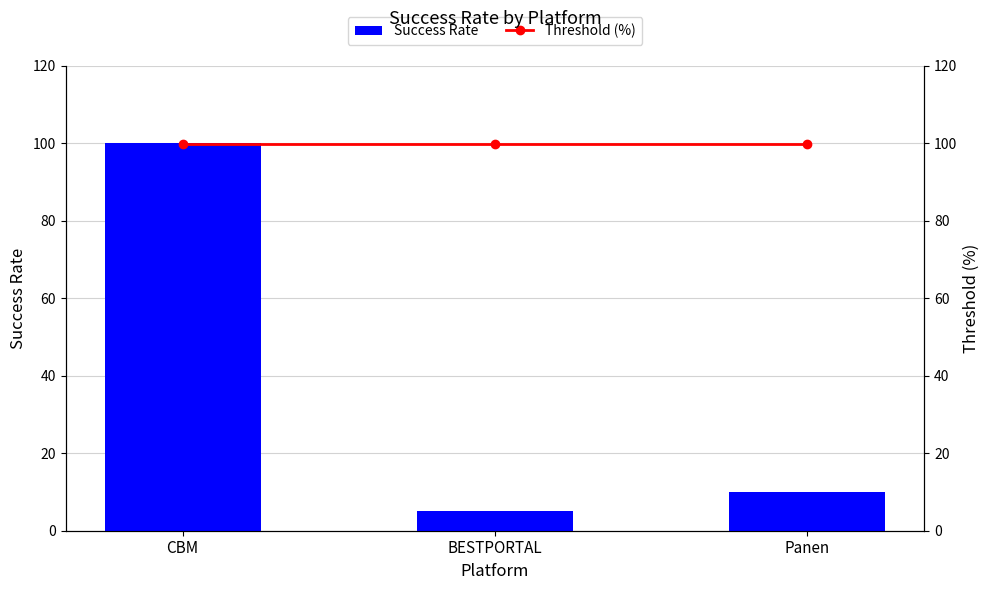

What is the label of the 3rd bar from the left?

Panen